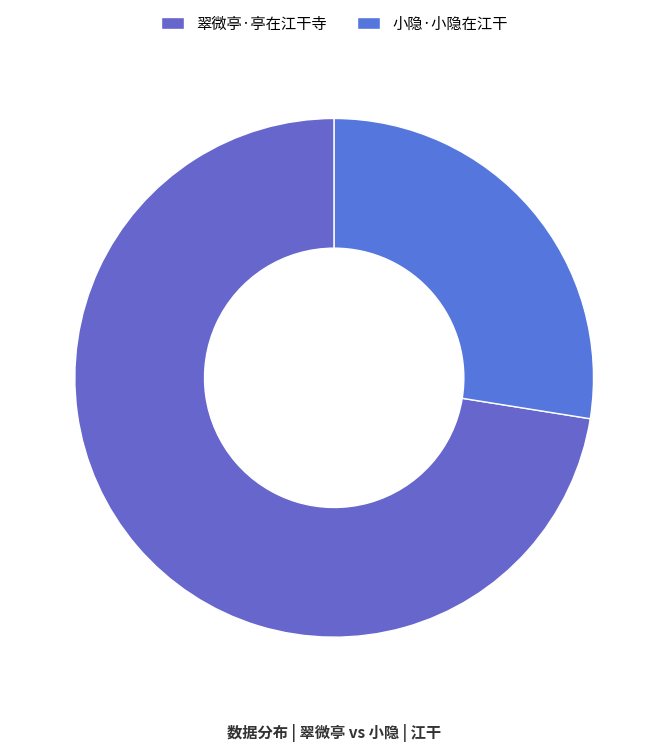

Count the number of slices in the pie.

2